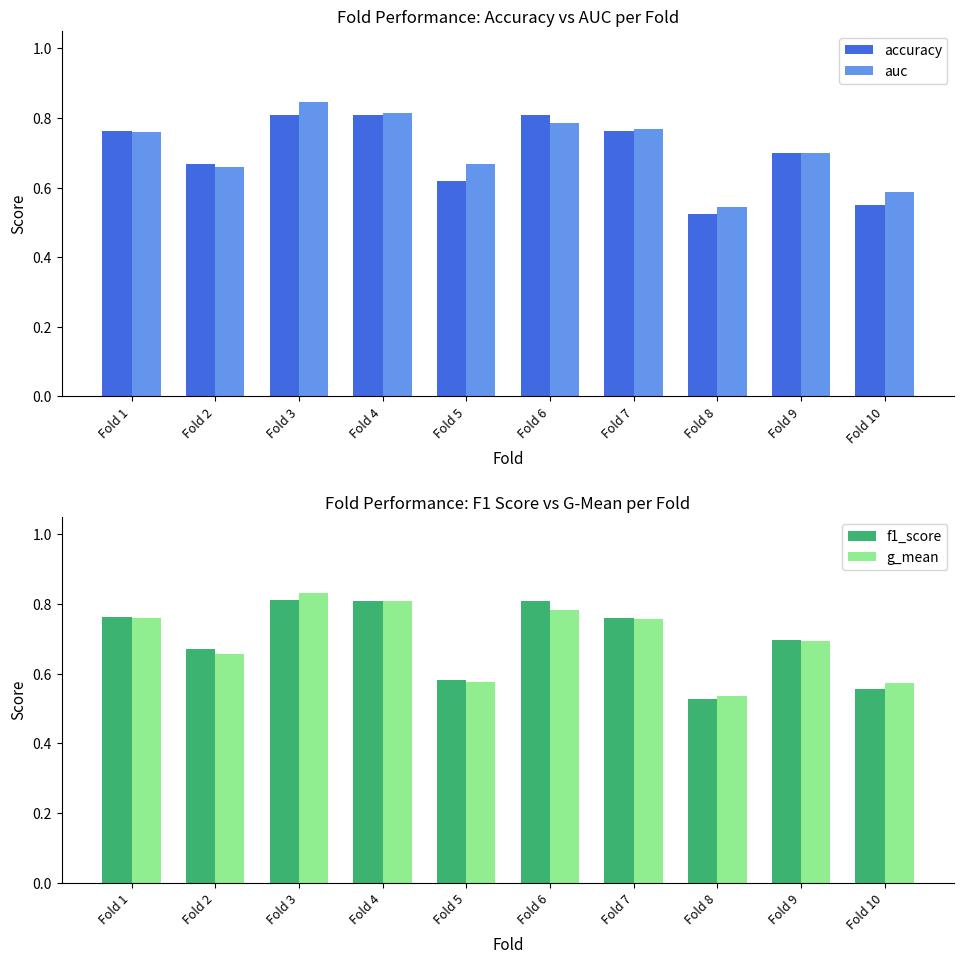

At which label does f1_score reach its peak?

Fold 3